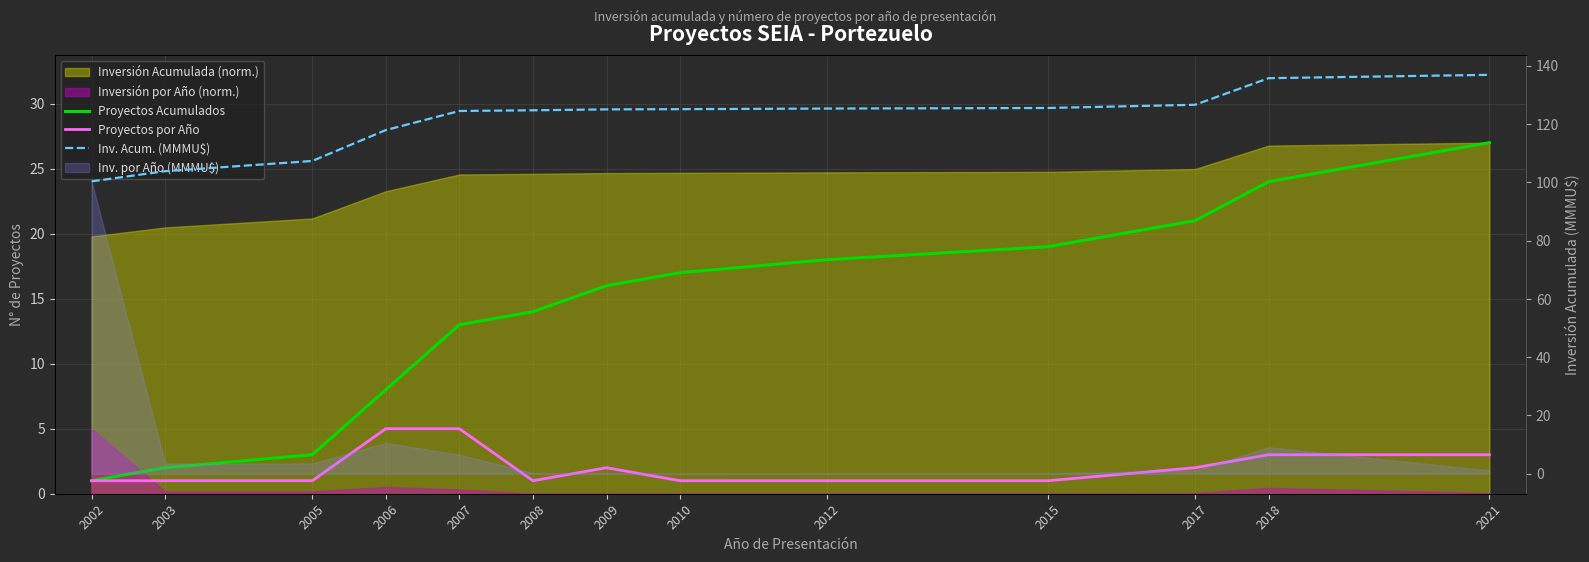

At which category is the sum across all series the highest?

2021